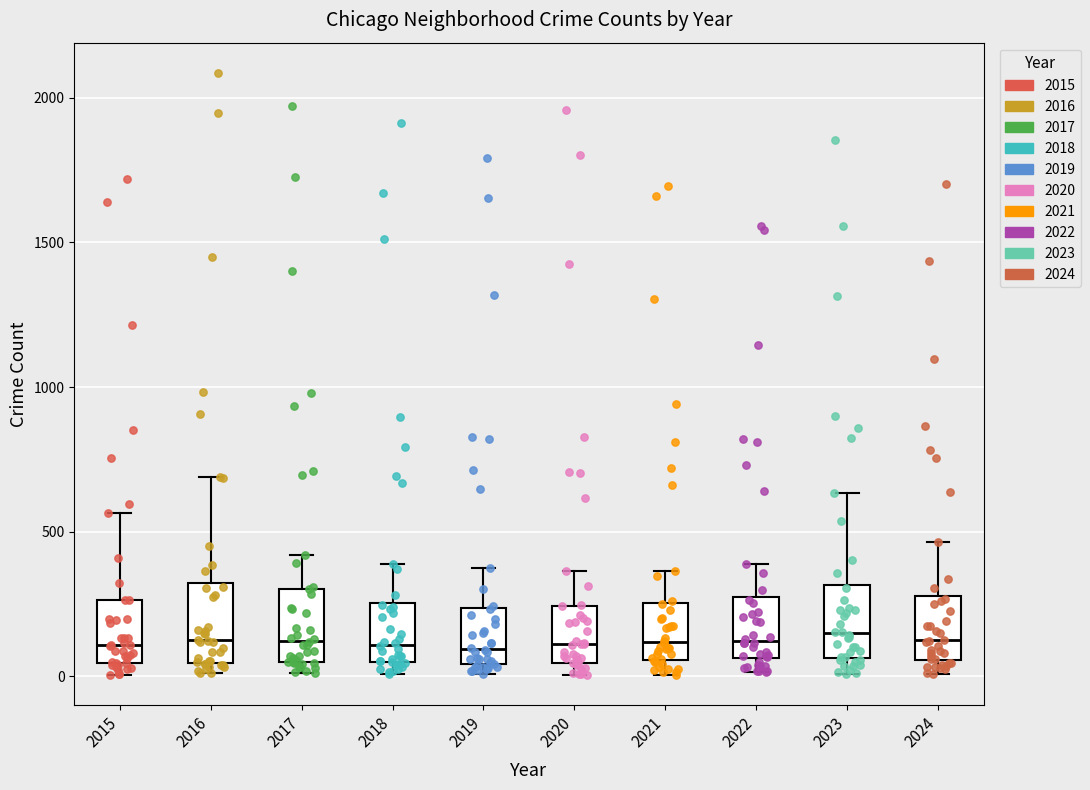

Reading left to right, read every box against the y-axis: the position of its median line, the range the box covers, and the ends of its whiskers. The values are not printed on the chart, so give them approximately, as read against the axis.

2015: median 100, box 50 to 250, whiskers 0 to 550
2016: median 150, box 50 to 300, whiskers 0 to 700
2017: median 100, box 50 to 300, whiskers 0 to 400
2018: median 100, box 50 to 250, whiskers 0 to 400
2019: median 100, box 50 to 250, whiskers 0 to 400
2020: median 100, box 50 to 250, whiskers 0 to 350
2021: median 100, box 50 to 250, whiskers 0 to 350
2022: median 100, box 50 to 250, whiskers 0 to 400
2023: median 150, box 50 to 300, whiskers 0 to 650
2024: median 100, box 50 to 300, whiskers 0 to 450